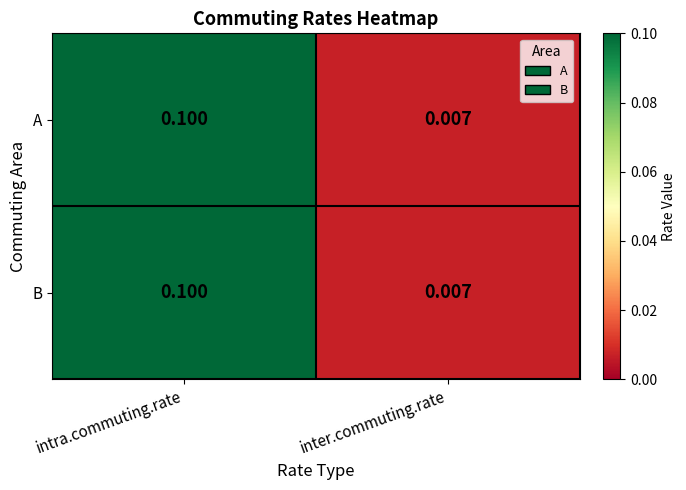

Is the value of B at inter.commuting.rate greater than the value of A at intra.commuting.rate?

No